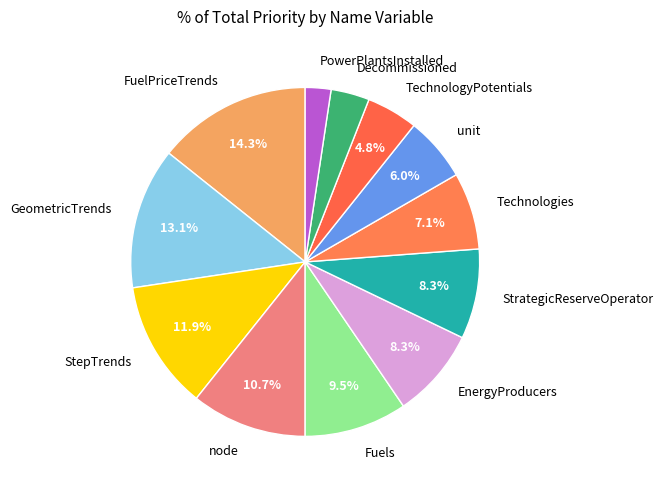

What is the total percentage of EnergyProducers and GeometricTrends?

21.4%